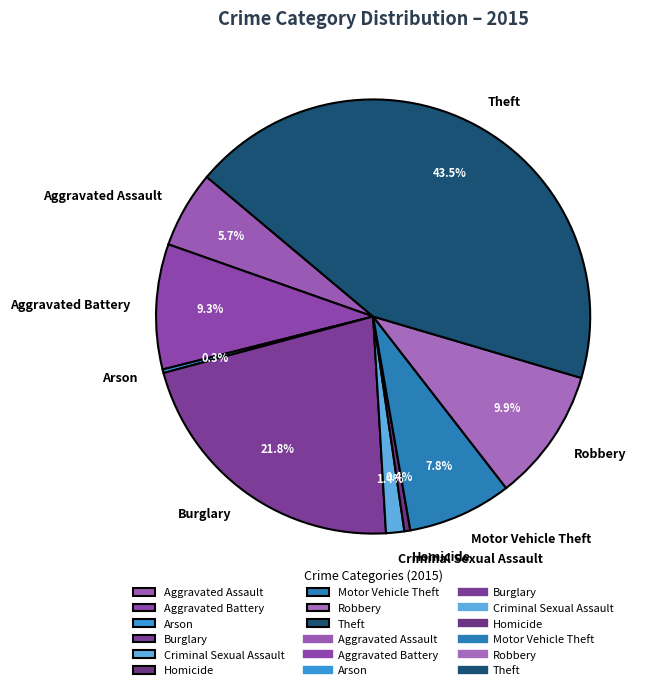

Which slice is the largest?

Theft